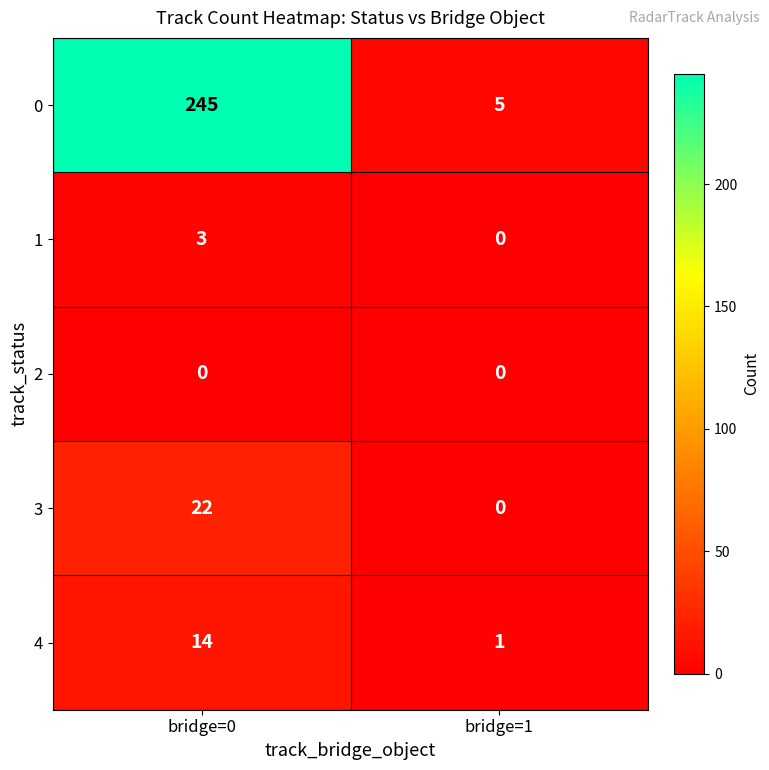

Reading right to left, list all the values displayed in this chart.

0: 5	245
1: 0	3
2: 0	0
3: 0	22
4: 1	14